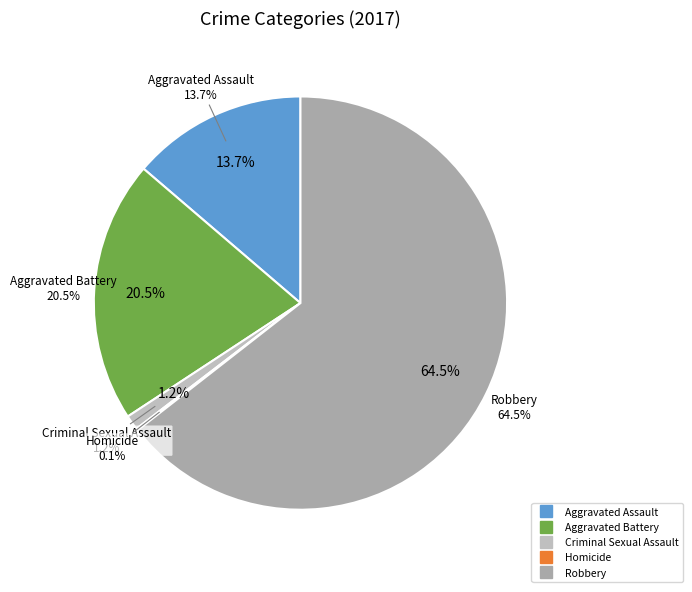

Which category has the smallest portion of the pie?

Homicide